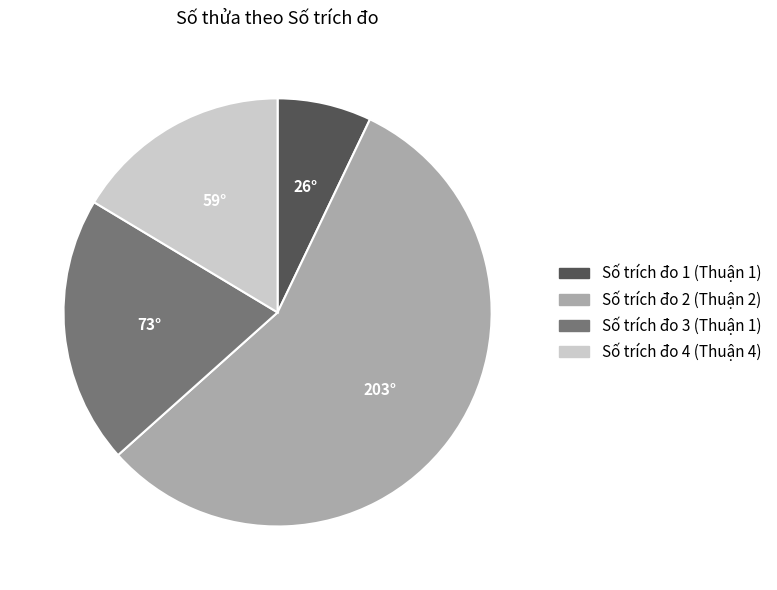

What is the majority slice?

Số trích đo 2 (Thuận 2)